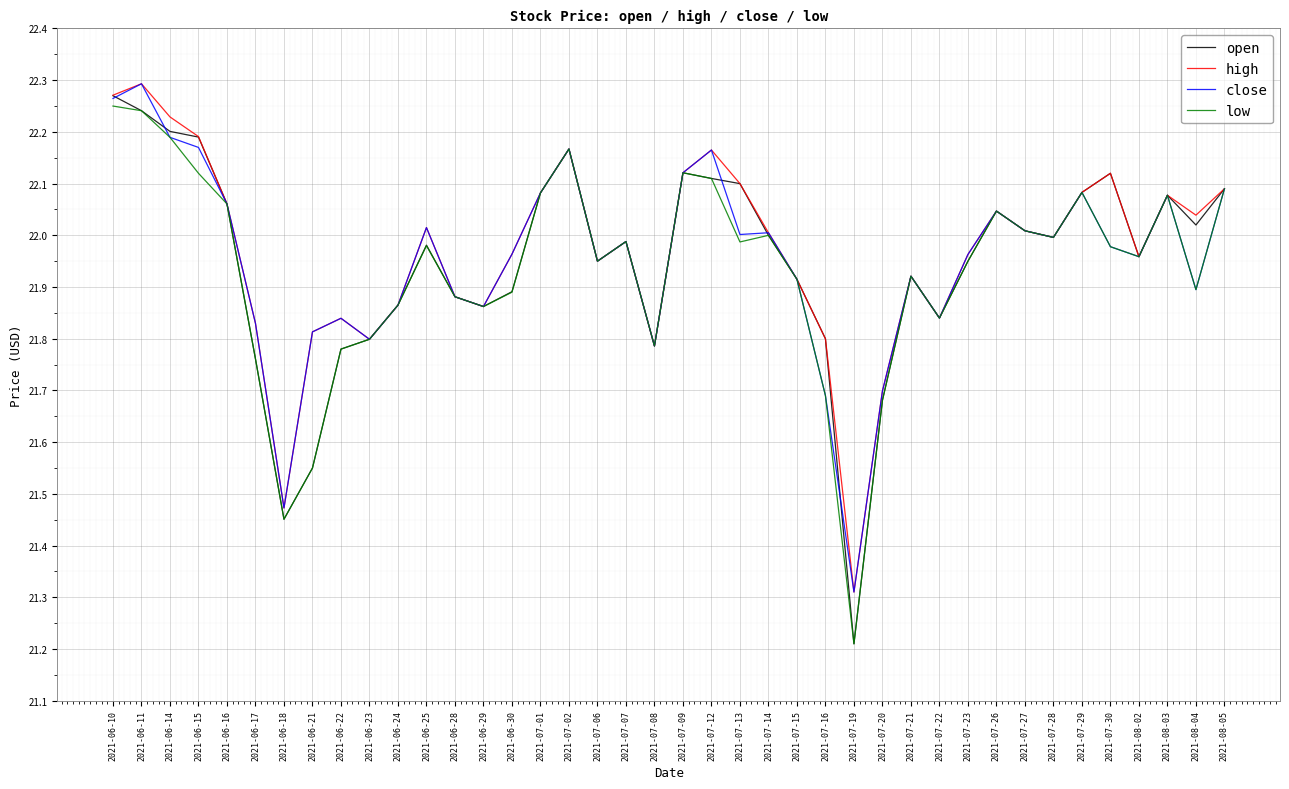

Where is the first local minimum for low?

2021-06-18